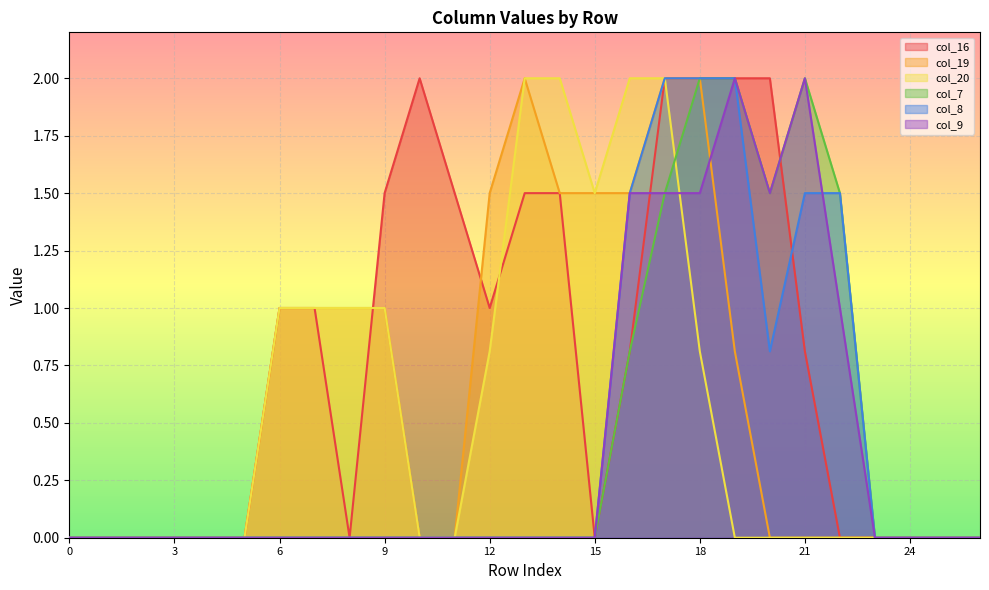

What is the value of the col_19 point at the 9th from the left?

1.0